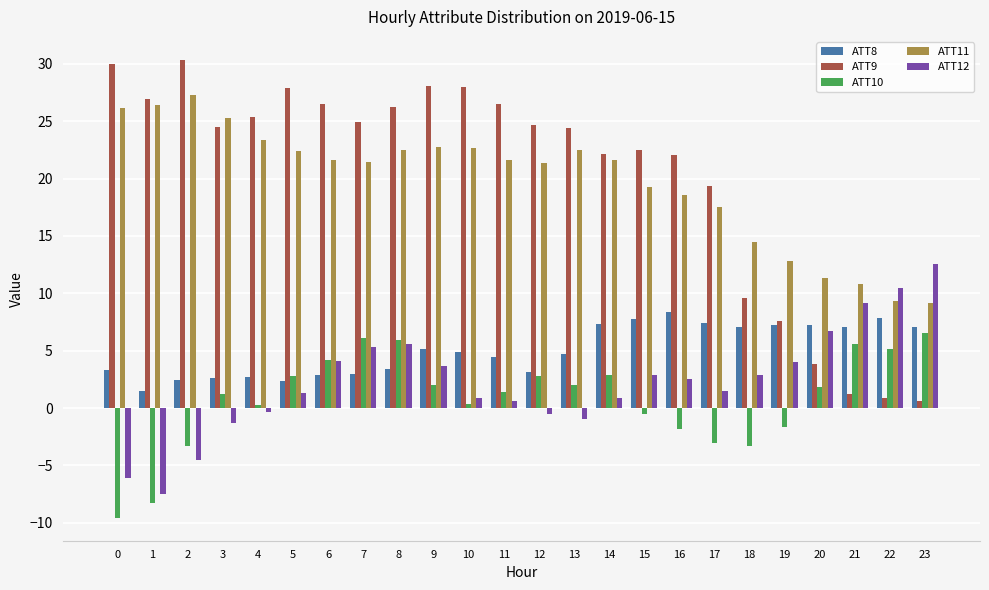

What is the difference between the second highest and minimum values in the ATT12 series?

18.0